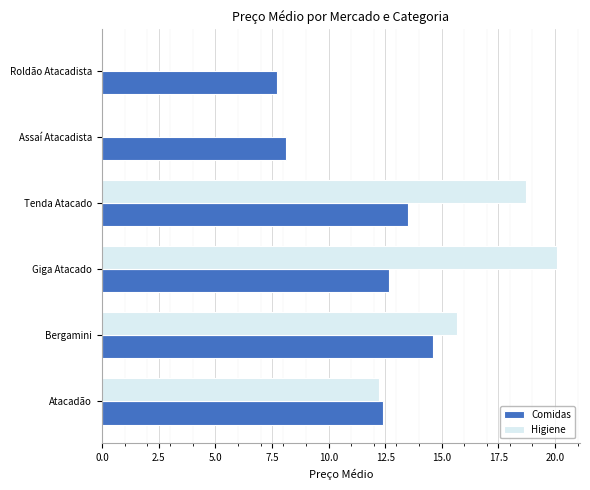

The value of Comidas at Bergamini is 14.6. True or false?

True